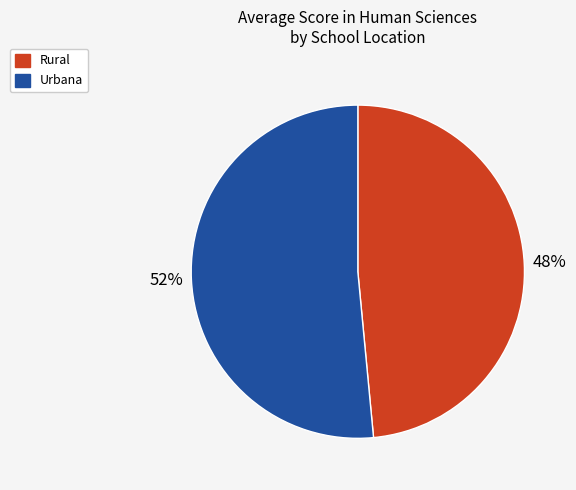

True or false: Rural accounts for 48% of the total.

True